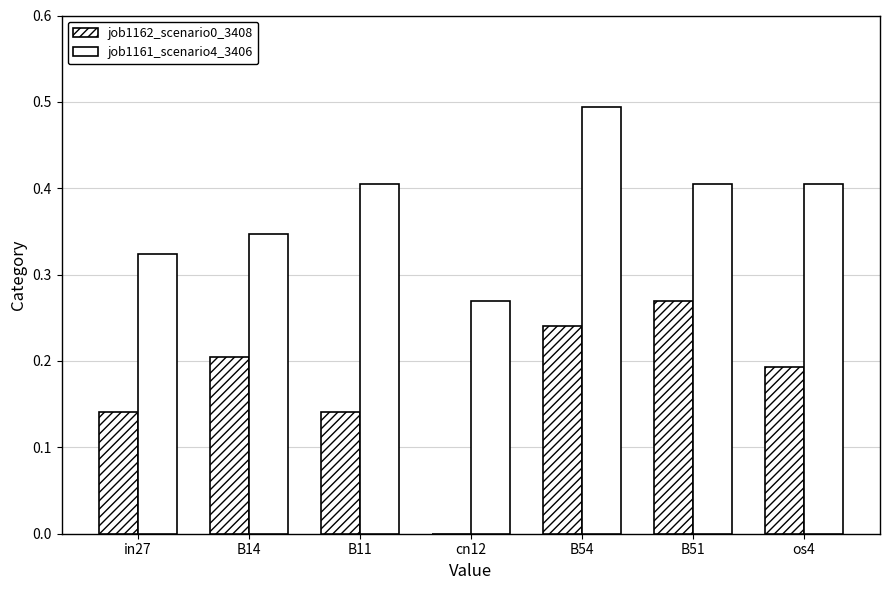

At how many categories does at least one series exceed 0?

7